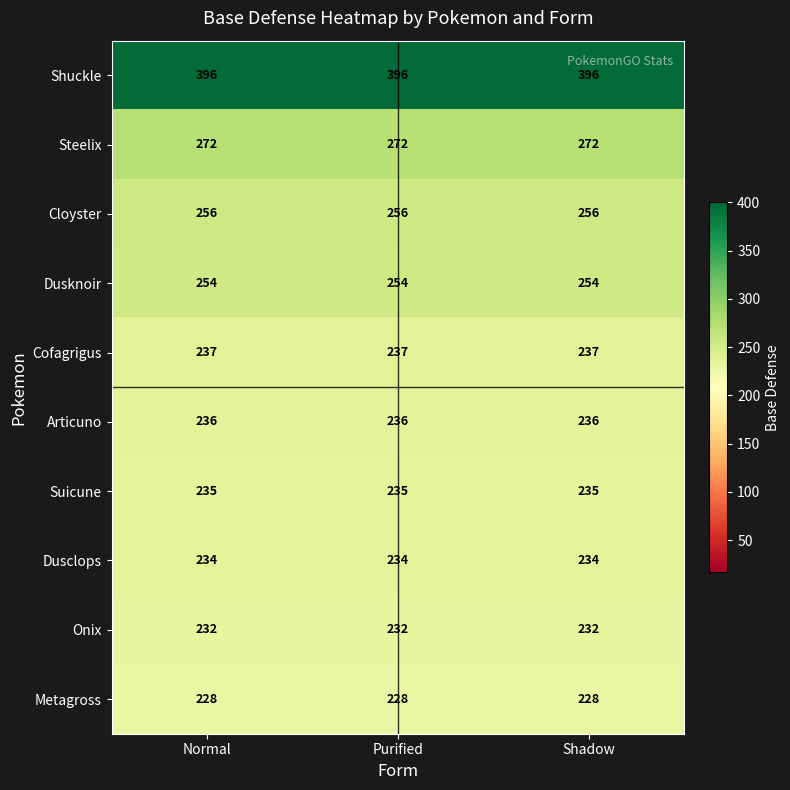

What is the total value across all series at Purified?

2580